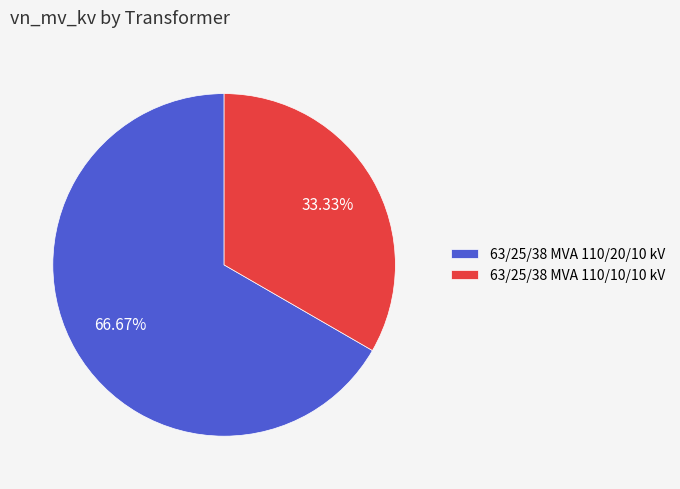

What percentage is NOT represented by 63/25/38 MVA 110/10/10 kV?

66.7%